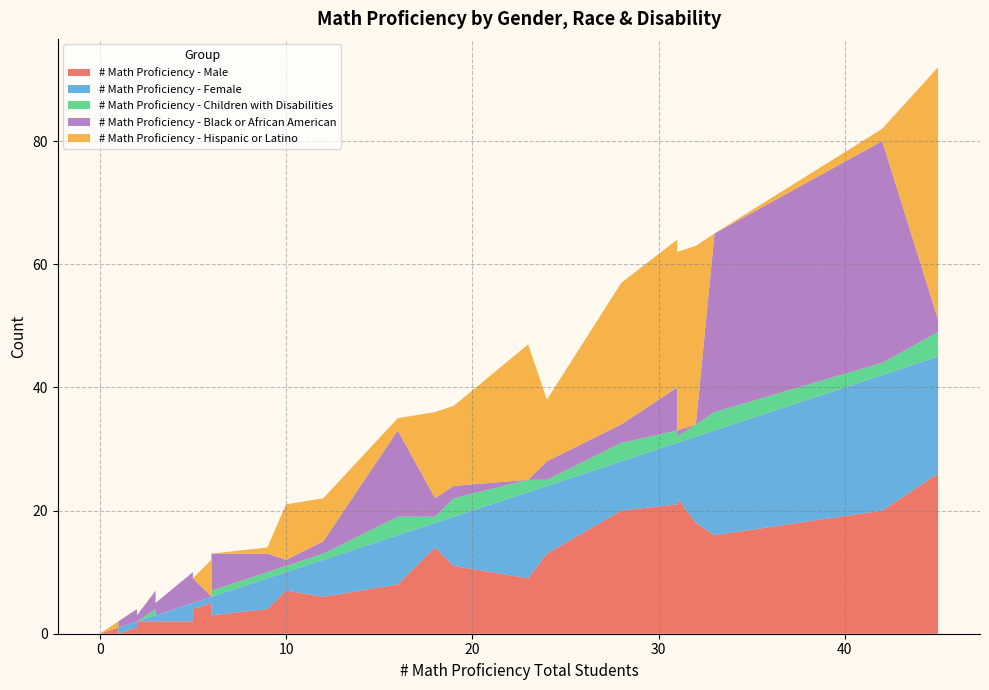

Reading right to left, list all the values displayed in this chart.

# Math Proficiency - Male: 0=0	0=0	0=0	1=1	0=0	0=0	0=0	0=0	5=2	2=1	16=8	2=1	32=18	10=7	31=22	28=20	2=2	5=4	6=3	3=2	2=1	24=13	31=21	19=11	42=20	6=5	0=0	18=14	23=9	45=26	0=0	1=0	1=1	3=2	1=1	0=0	33=16	2=1	12=6	9=4
# Math Proficiency - Female: 0=0	0=0	0=0	1=0	0=0	0=0	0=0	0=0	5=3	2=1	16=8	2=1	32=14	10=3	31=9	28=8	2=0	5=1	6=3	3=1	2=1	24=11	31=10	19=8	42=22	6=1	0=0	18=4	23=14	45=19	0=0	1=1	1=0	3=1	1=0	0=0	33=17	2=1	12=6	9=5
# Math Proficiency - Children with Disabilities: 0=0	0=0	0=0	1=0	0=0	0=0	0=0	0=0	5=0	2=0	16=3	2=0	32=2	10=1	31=1	28=3	2=0	5=0	6=1	3=1	2=1	24=1	31=2	19=3	42=2	6=0	0=0	18=1	23=2	45=4	0=0	1=0	1=0	3=0	1=0	0=0	33=3	2=0	12=1	9=1
# Math Proficiency - Black or African American: 0=0	0=0	0=0	1=0	0=0	0=0	0=0	0=0	5=5	2=1	16=14	2=1	32=0	10=1	31=1	28=3	2=1	5=4	6=6	3=3	2=1	24=3	31=7	19=2	42=36	6=0	0=0	18=3	23=0	45=2	0=0	1=1	1=1	3=2	1=0	0=0	33=29	2=2	12=2	9=3
# Math Proficiency - Hispanic or Latino: 0=0	0=0	0=0	1=1	0=0	0=0	0=0	0=0	5=0	2=0	16=2	2=0	32=29	10=9	31=29	28=23	2=0	5=0	6=0	3=0	2=0	24=10	31=24	19=13	42=2	6=6	0=0	18=14	23=22	45=41	0=0	1=0	1=0	3=0	1=1	0=0	33=0	2=0	12=7	9=1